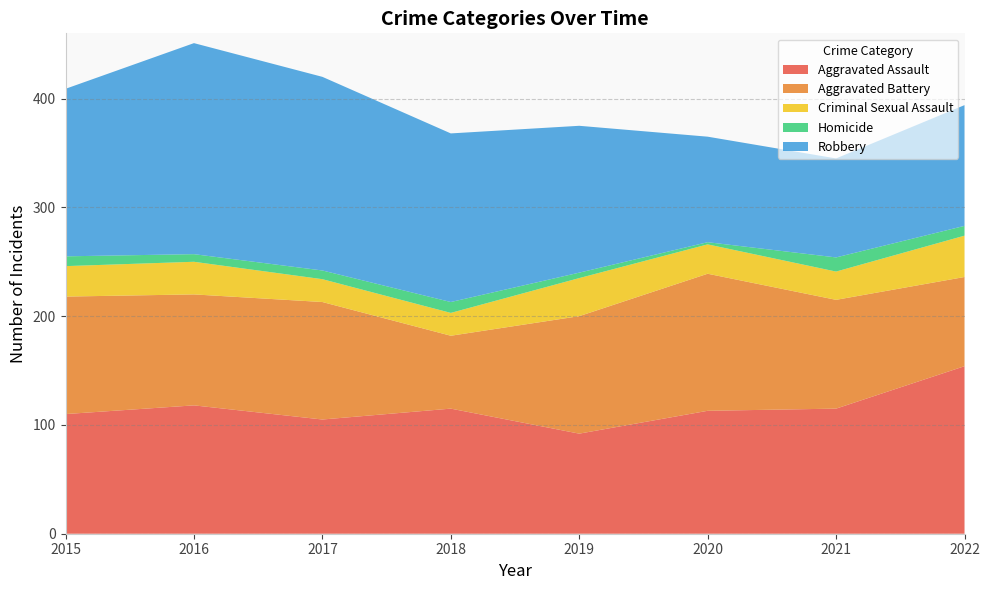

Reading right to left, list all the values displayed in this chart.

Aggravated Assault: 154	115	113	92	115	105	118	110
Aggravated Battery: 82	100	126	108	67	108	102	108
Criminal Sexual Assault: 38	26	27	35	21	21	30	28
Homicide: 9	13	2	5	10	8	7	9
Robbery: 111	91	97	135	155	178	194	154